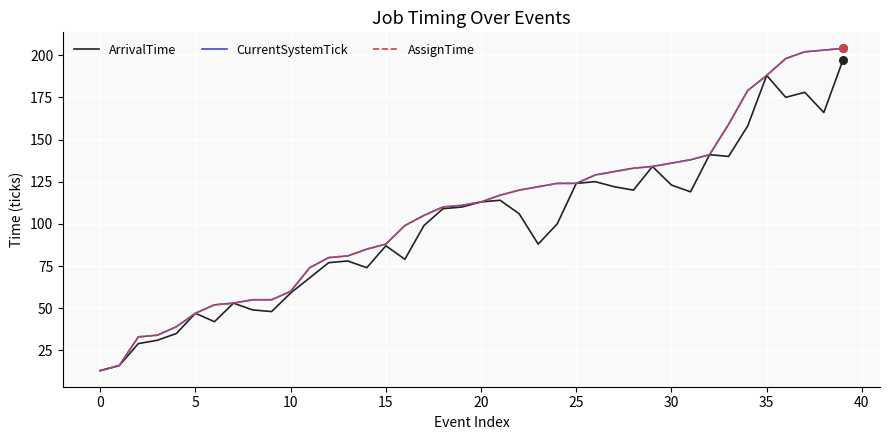

Is this an area chart (filled region under the line)?

No